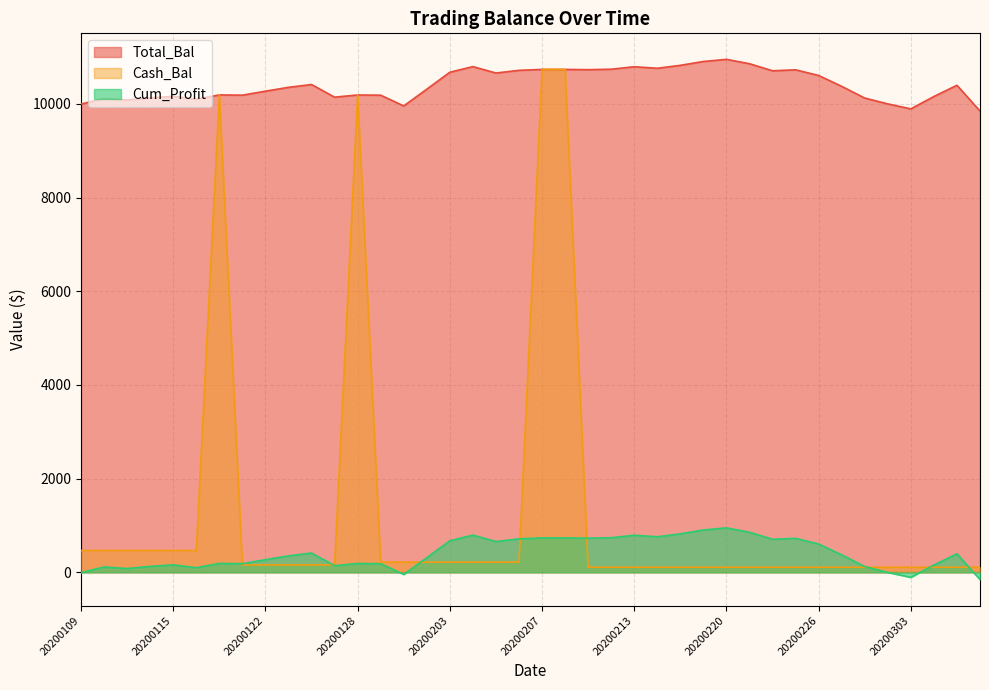

True or false: Total_Bal and Cum_Profit cross at least once.

False